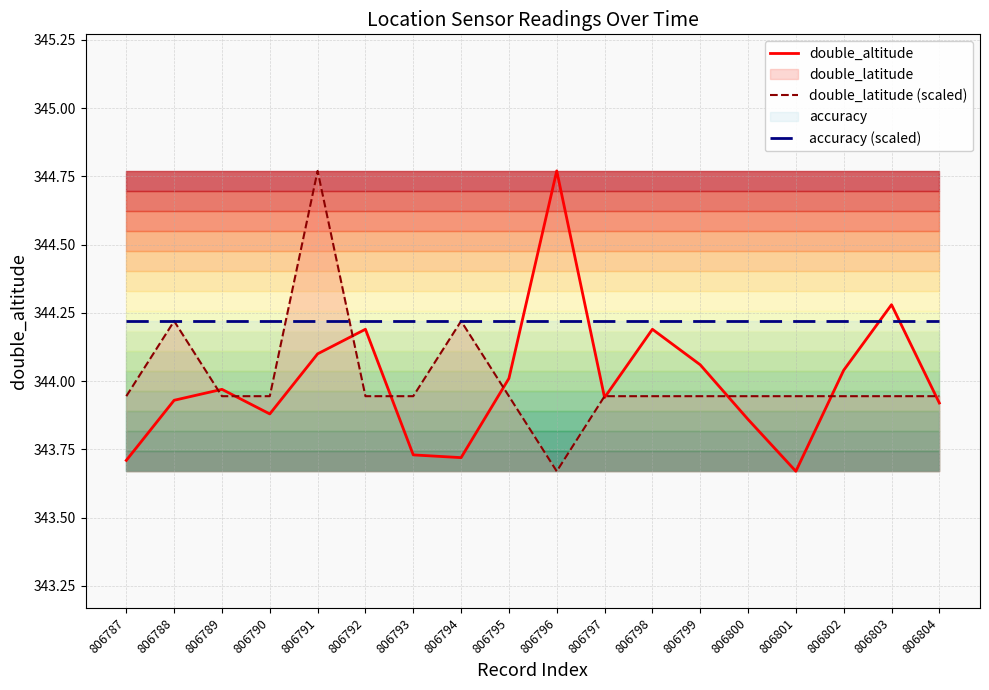

How many interior local valleys does the double_altitude series have?

4